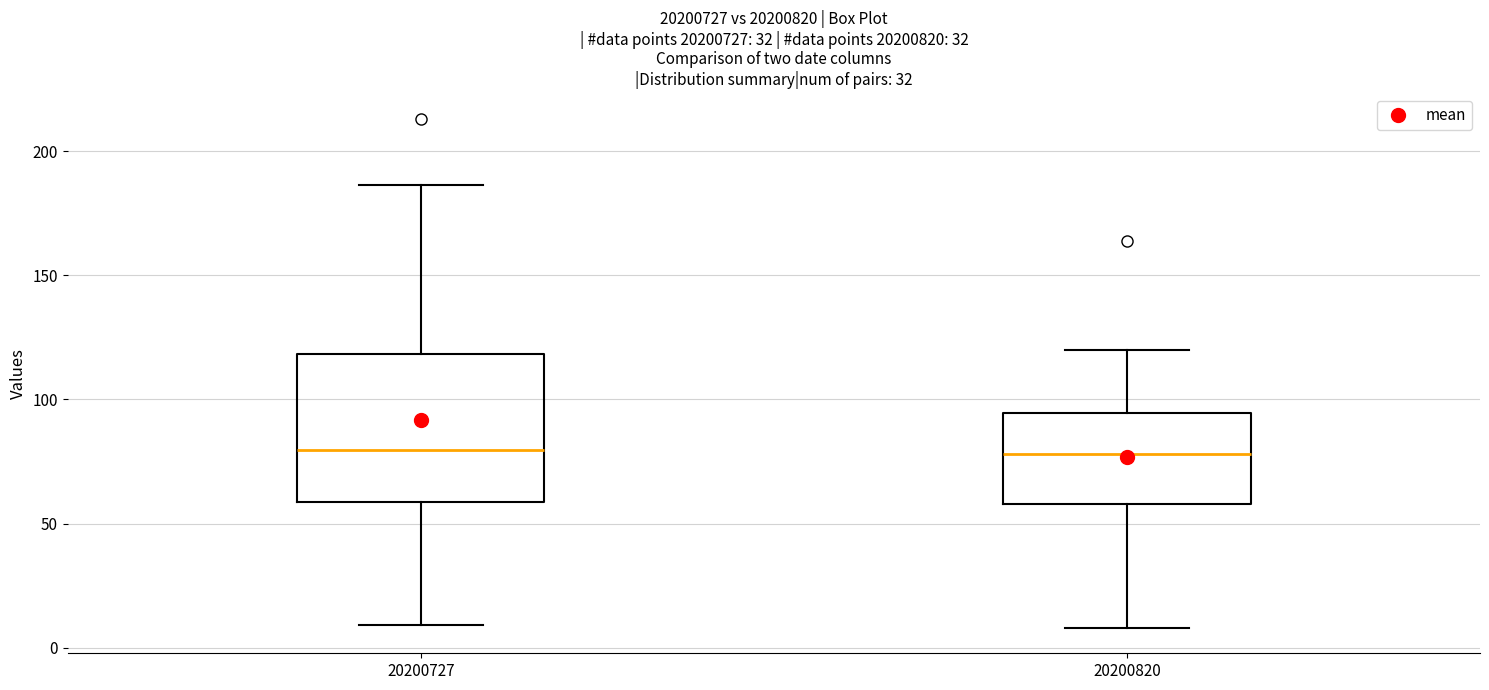

Which box is the tallest, from its lower edge to its upper edge?

20200727